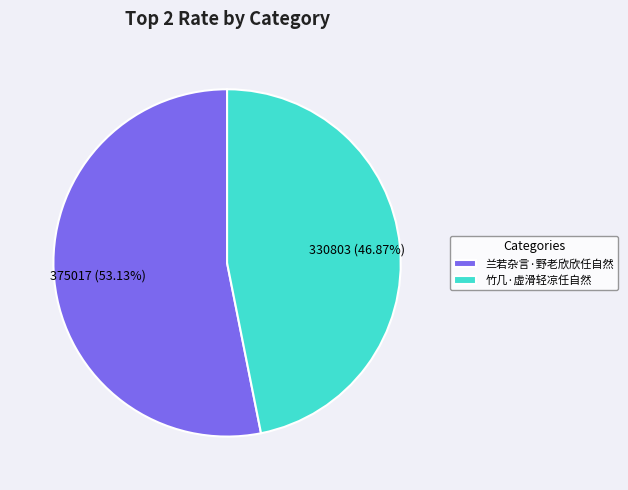

The 竹几·虚滑轻凉任自然 slice represents 47% of the pie. True or false?

True